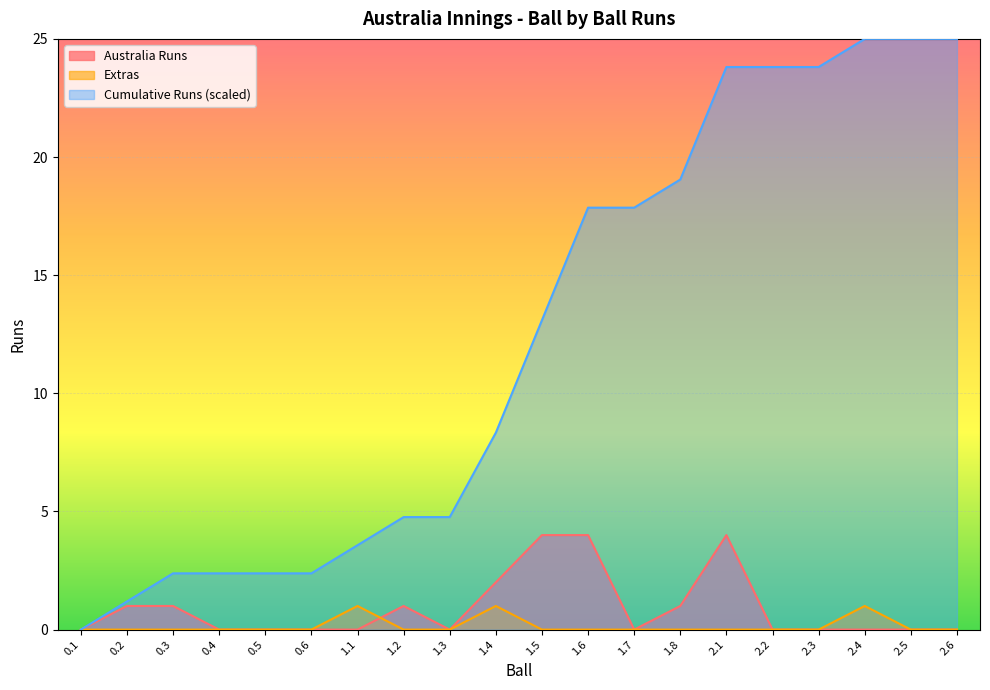

Between 0.6 and 2.2, which is larger?

0.6